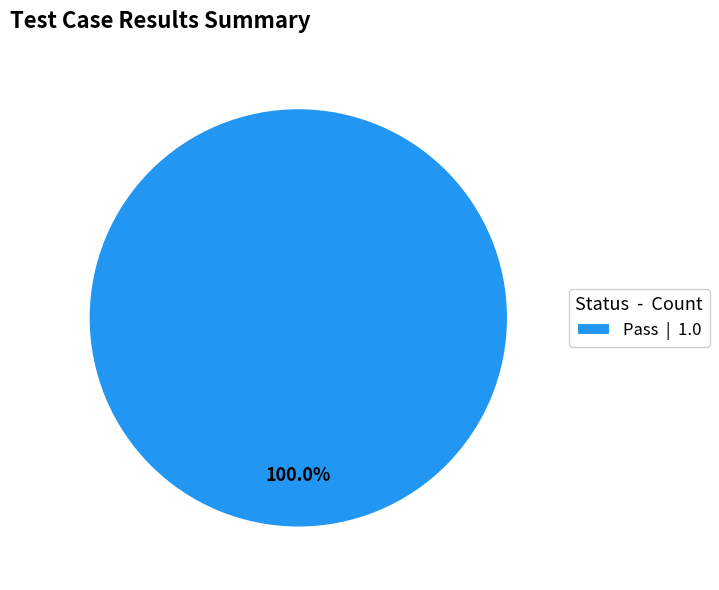

How many segments does this pie chart have?

1